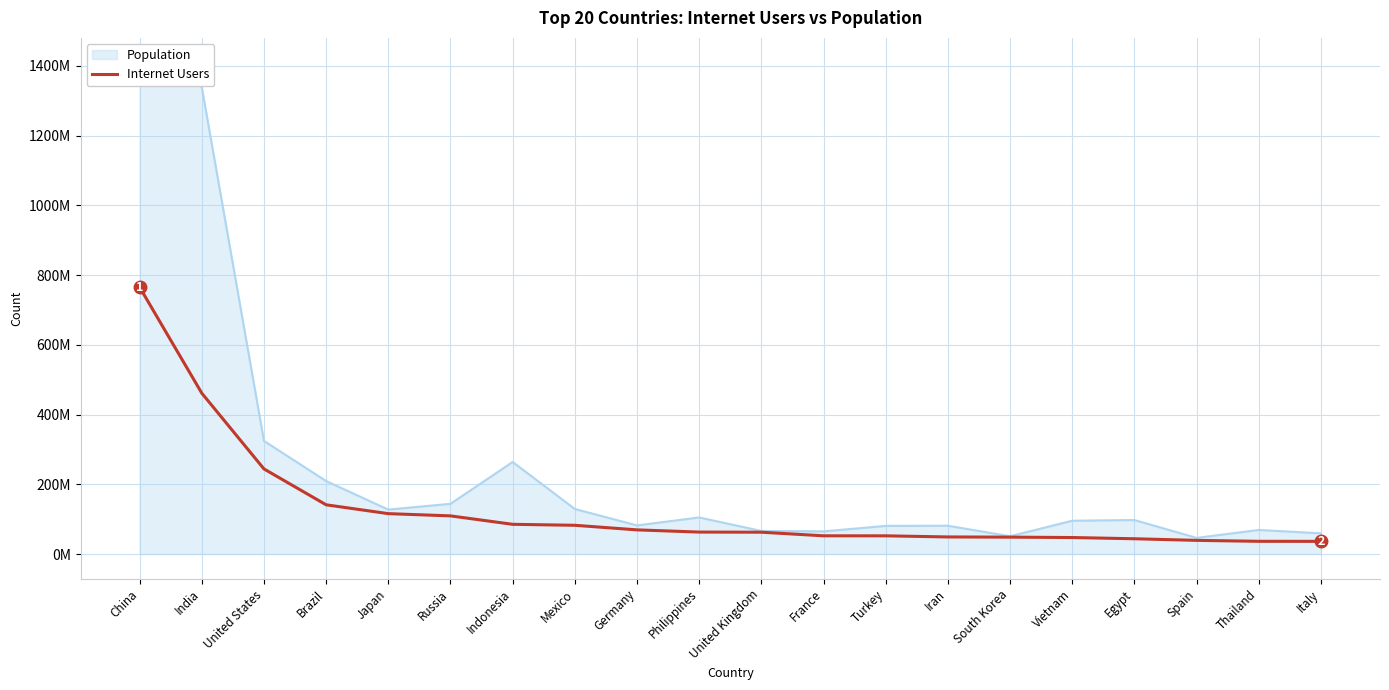

Rank the categories by value from lowest to highest.

Italy, Thailand, Spain, Egypt, Vietnam, South Korea, Iran, Turkey, France, United Kingdom, Philippines, Germany, Mexico, Indonesia, Russia, Japan, Brazil, United States, India, China